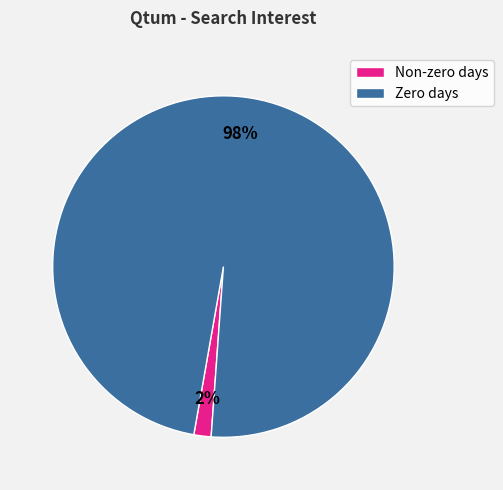

Do Non-zero days and Zero days together represent more than half of the pie?

Yes